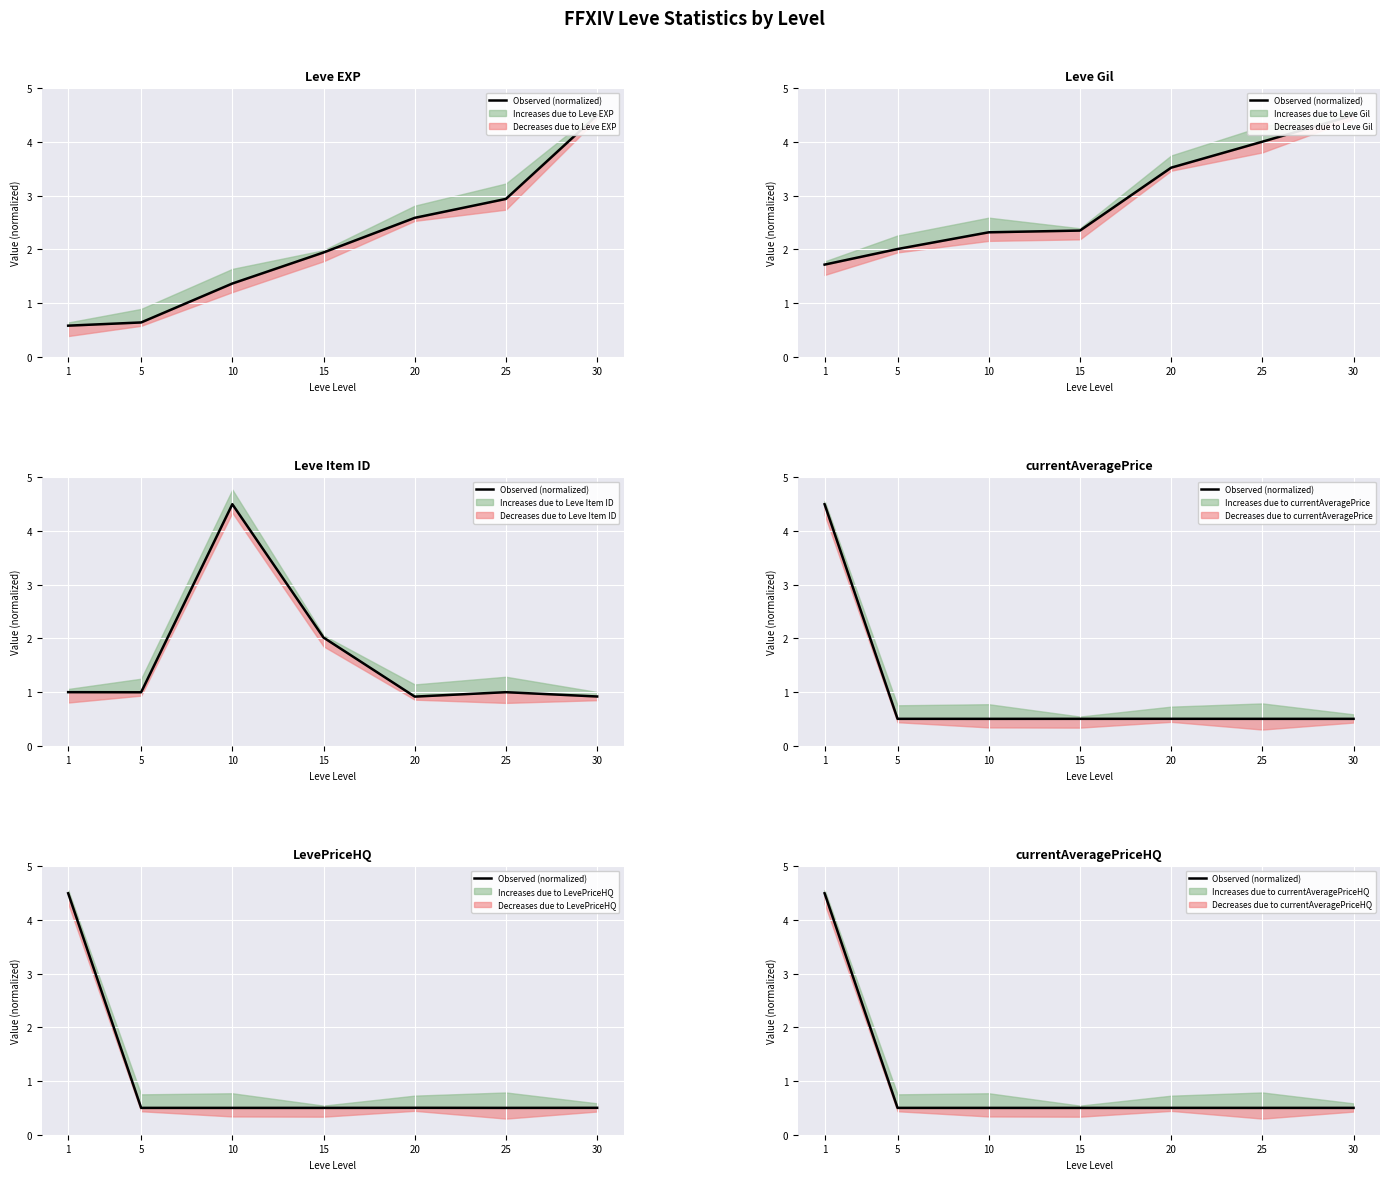

Count the values in the range 0 to 1.

6